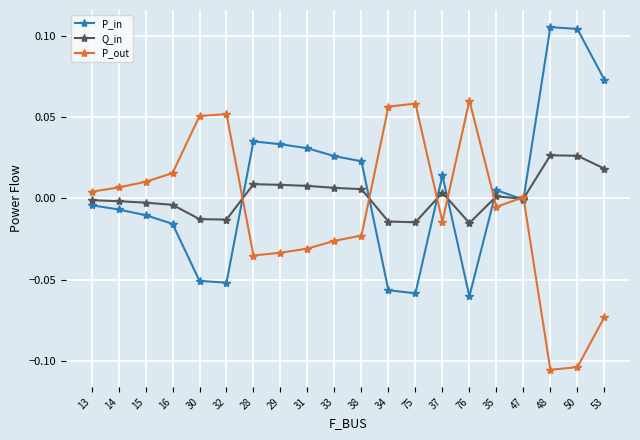

True or false: P_in and P_out intersect in this chart.

True